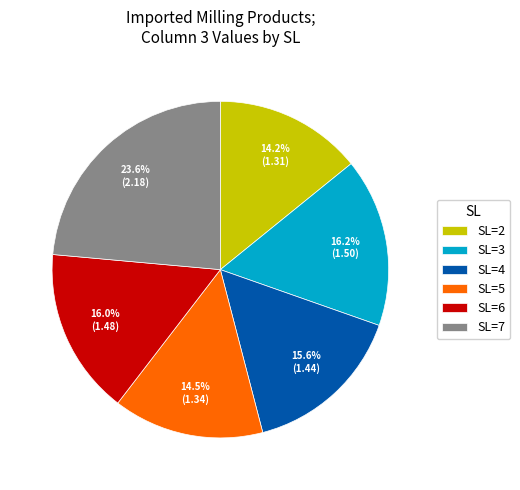

What percentage do SL=6 and SL=3 together represent?

32.2%